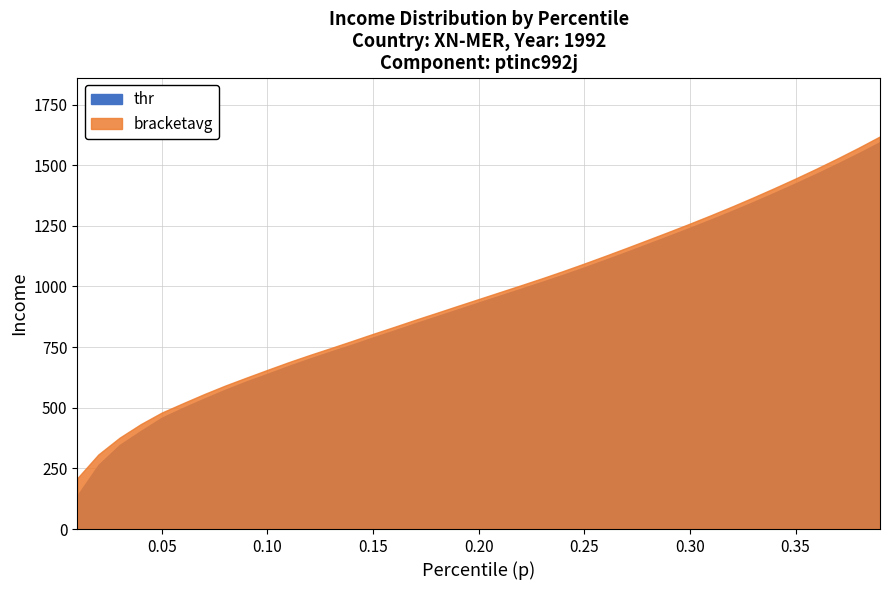

What is the label of the 28th point from the left?

0.28